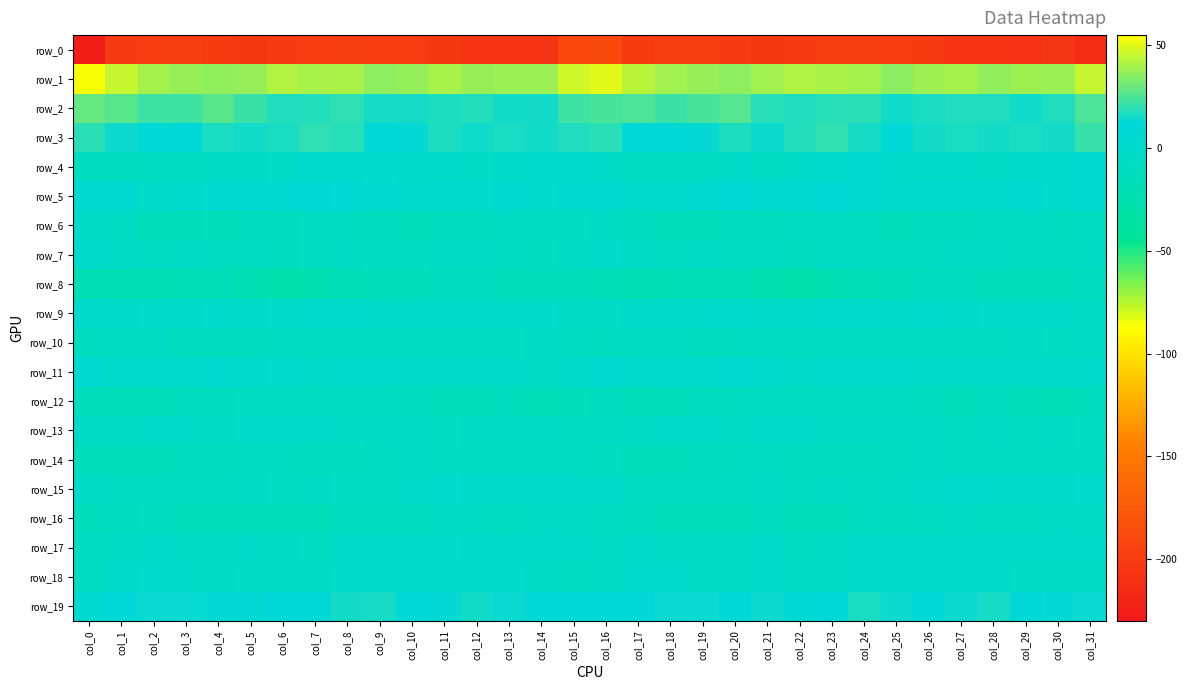

Which series has the widest spread of values?

row_0